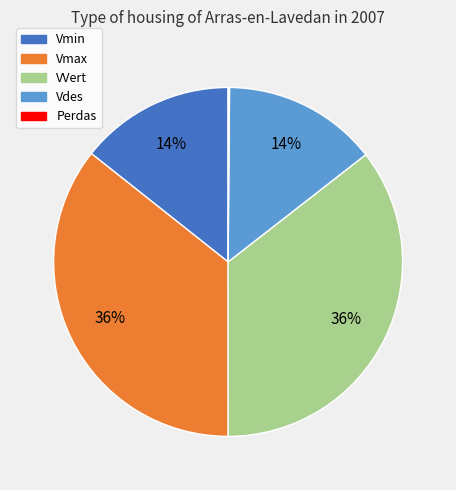

Do Vmax and VVert together represent more than half of the pie?

Yes